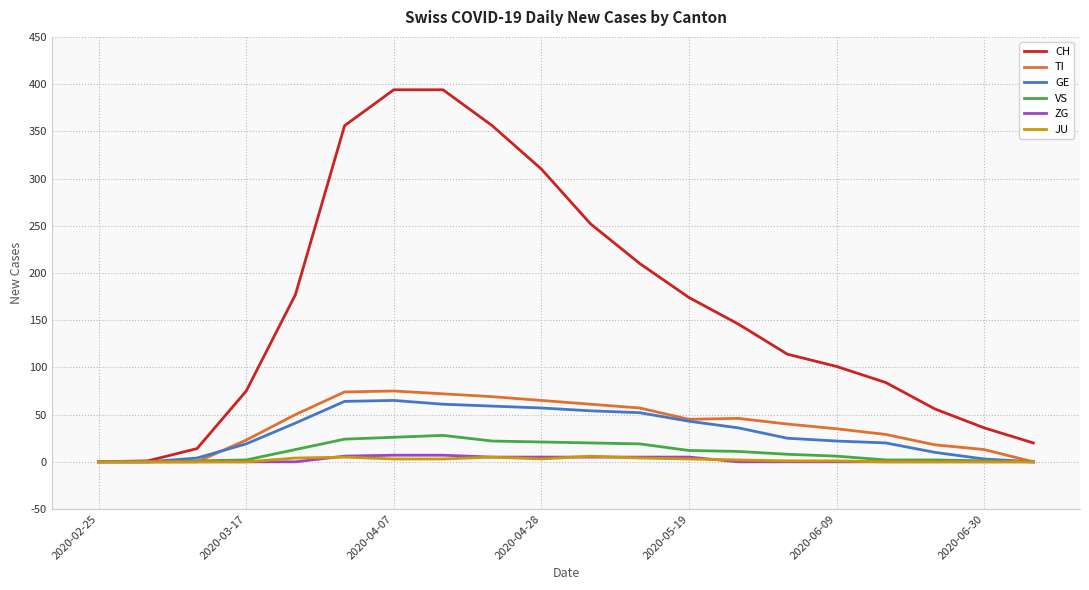

Which series has the largest total across all categories?

CH